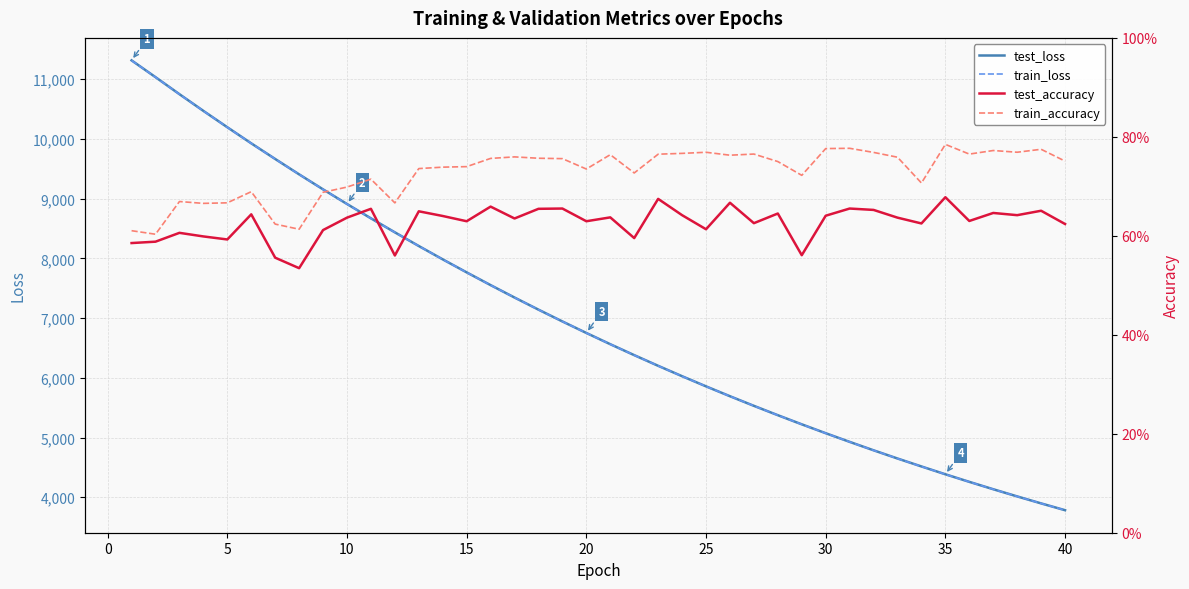

Count the number of categories in the chart.

40